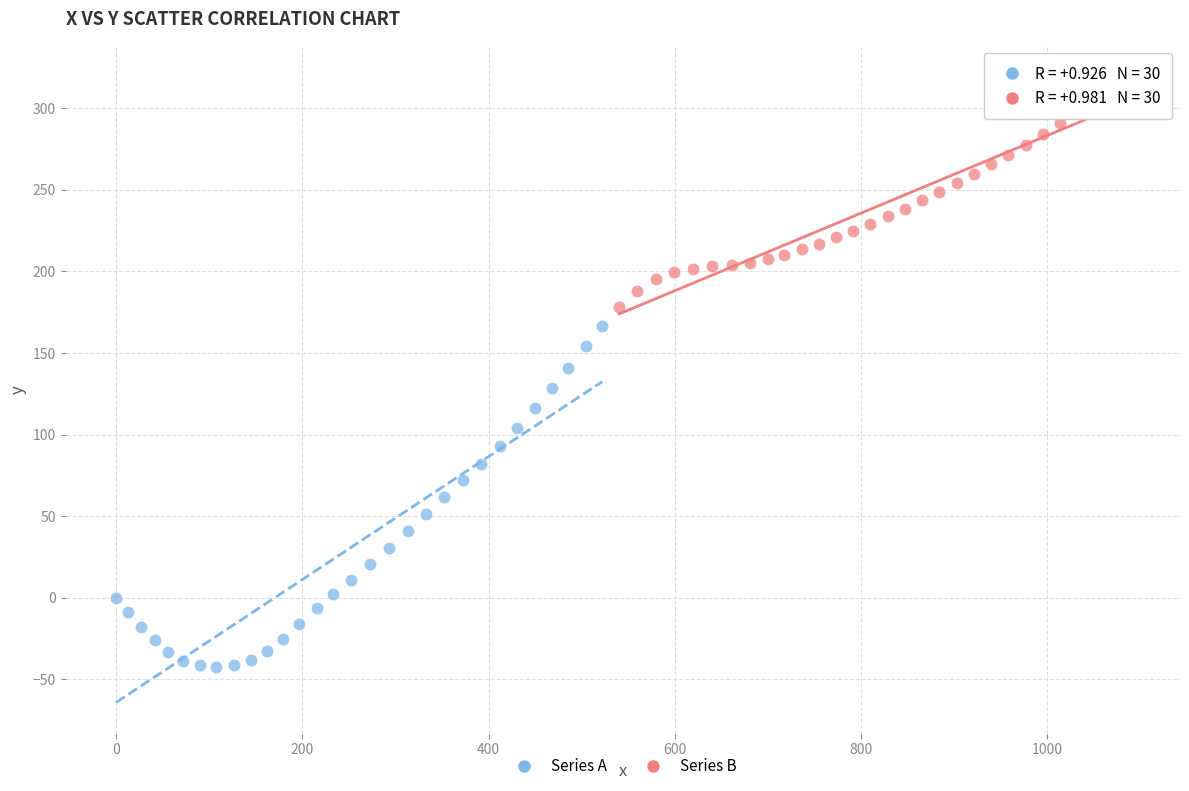

Which series contains the lowest Y value?

Series A